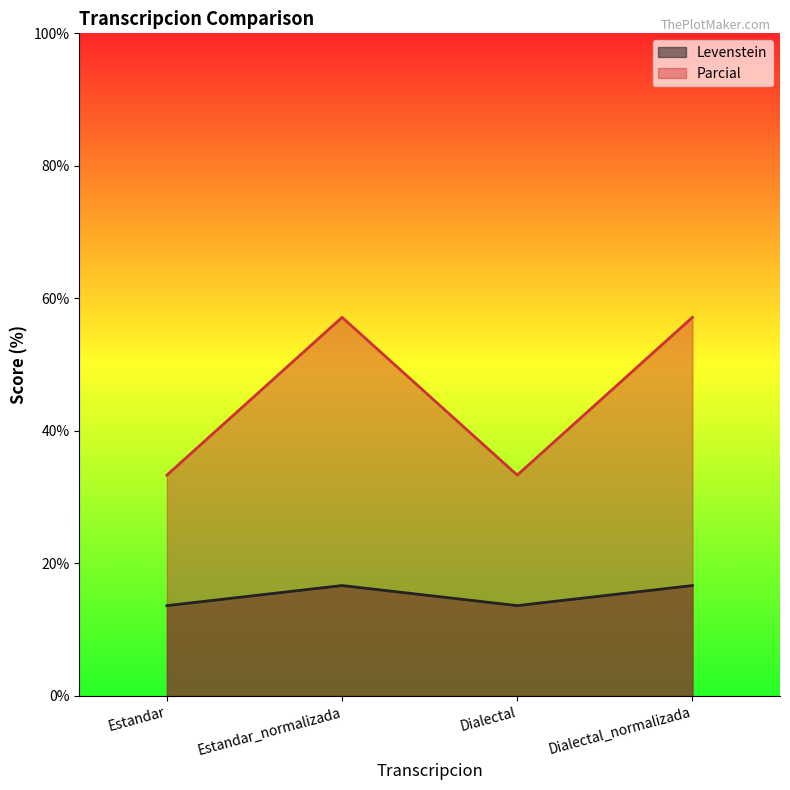

What is the spread (max minus min) of values at Dialectal_normalizada?

40.5